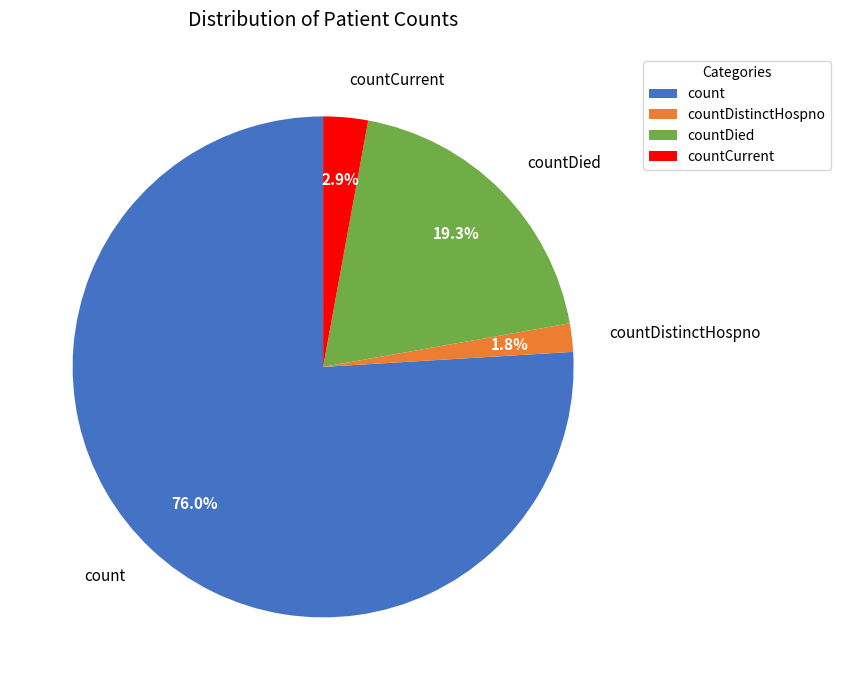

Which slice is the largest?

count